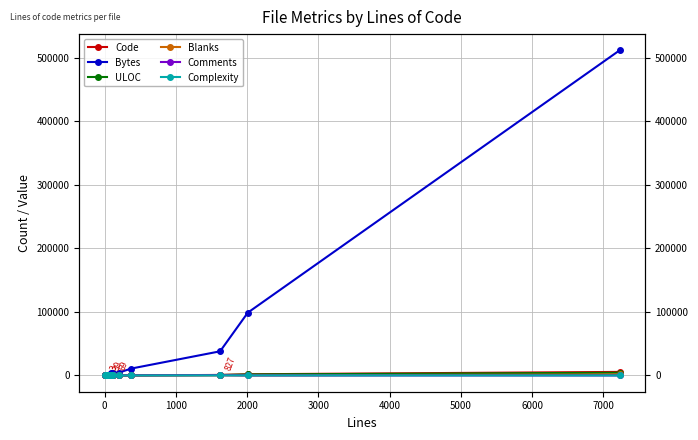

Reading left to right, what are all the values shown in this chart?

Code: 3	7	17	39	66	68	69	87	142	827	1876	5595
Bytes: 125	443	653	1424	4491	2438	3406	4610	10891	37995	98796	511284
ULOC: 4	14	25	43	65	71	93	112	213	714	1565	4289
Blanks: 1	2	4	6	21	17	21	25	45	248	90	1633
Comments: 0	7	8	6	0	8	33	89	187	545	43	0
Complexity: 0	0	1	5	0	12	10	10	19	110	43	0